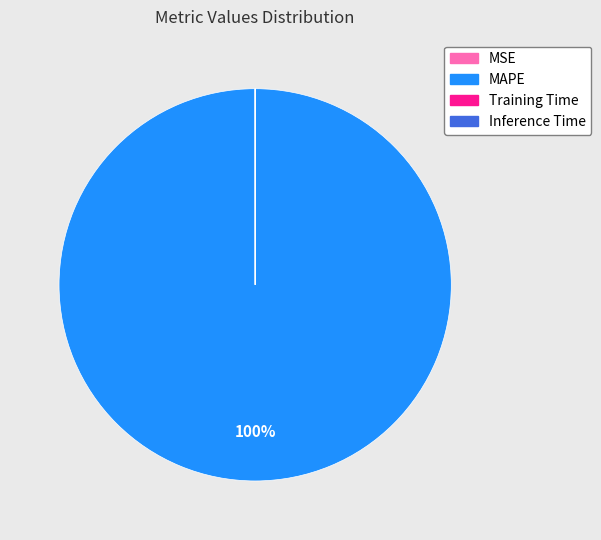

Which slice represents more than half of the pie?

MAPE